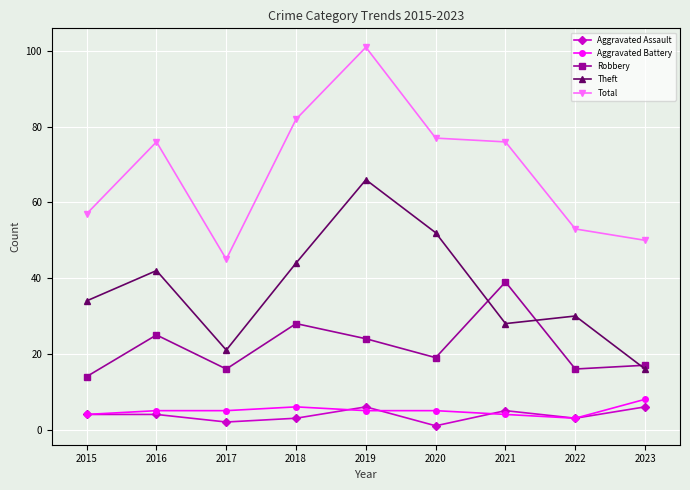

True or false: Robbery and Aggravated Assault intersect in this chart.

False